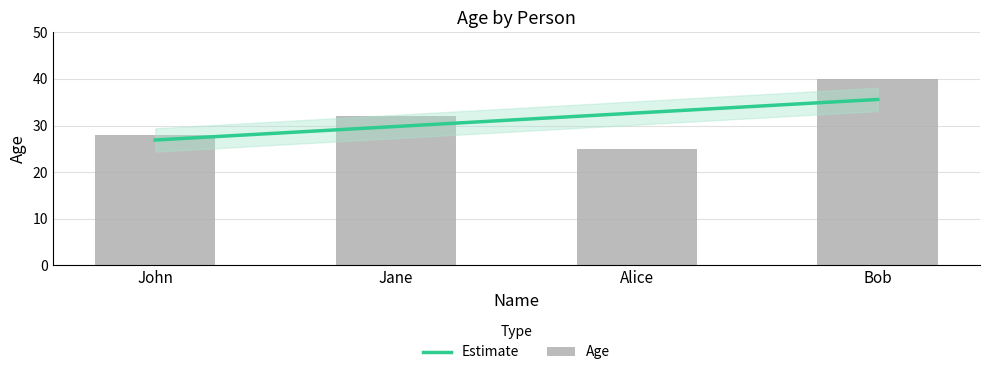

How many distinct data groups are displayed?

2